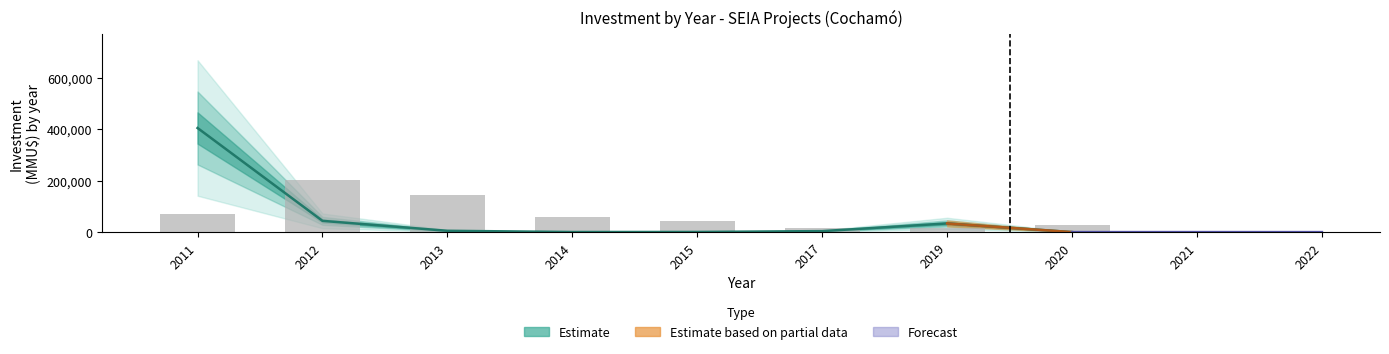

True or false: the data shows 72171.4 at 2011.

True